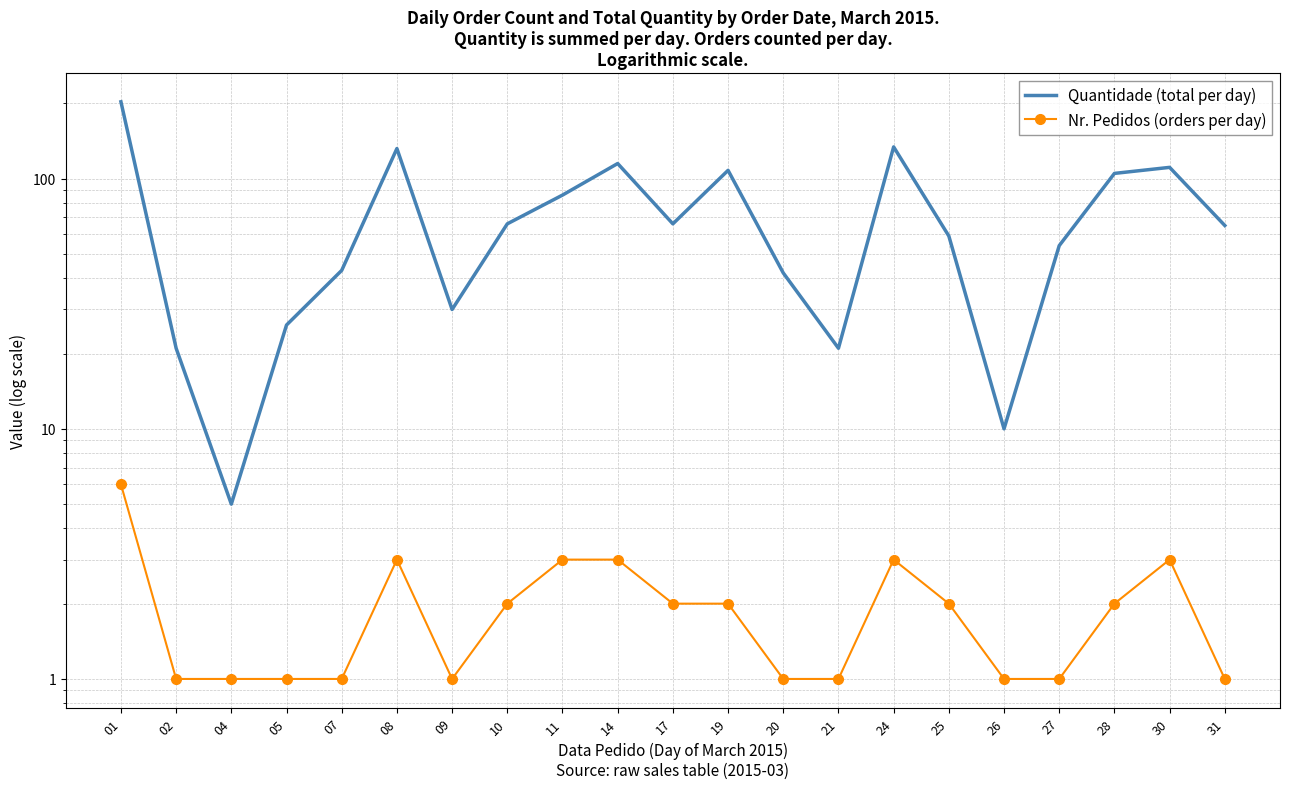

At how many categories does at least one series exceed 21?

17